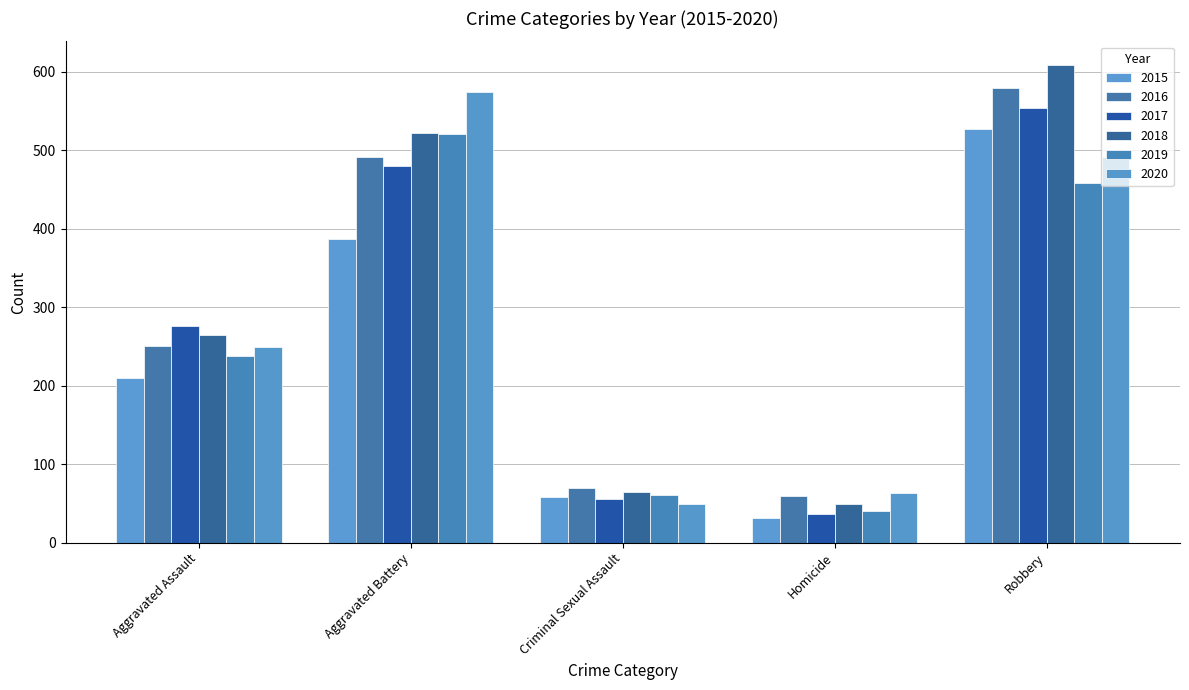

What is the label of the 1st bar from the left?

Aggravated Assault